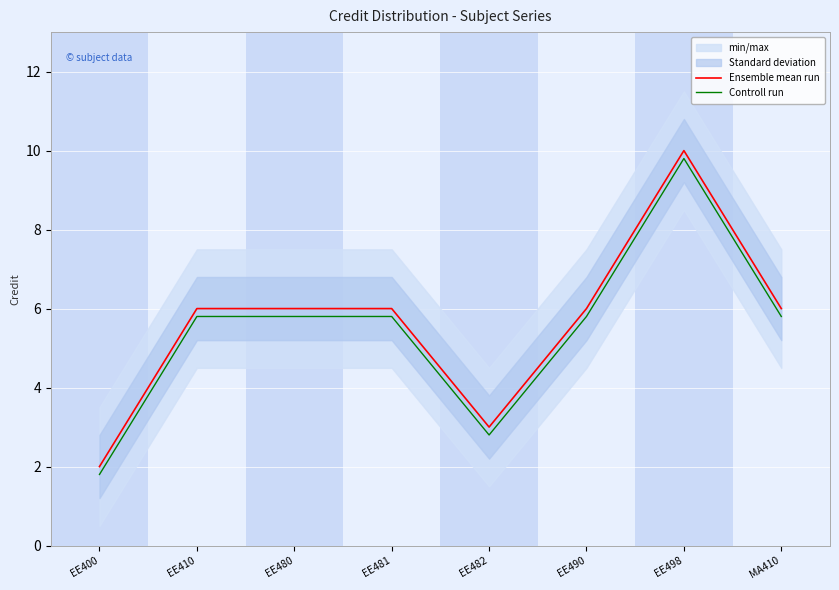

What is the difference between the second highest and minimum values in the Controll run series?

4.0